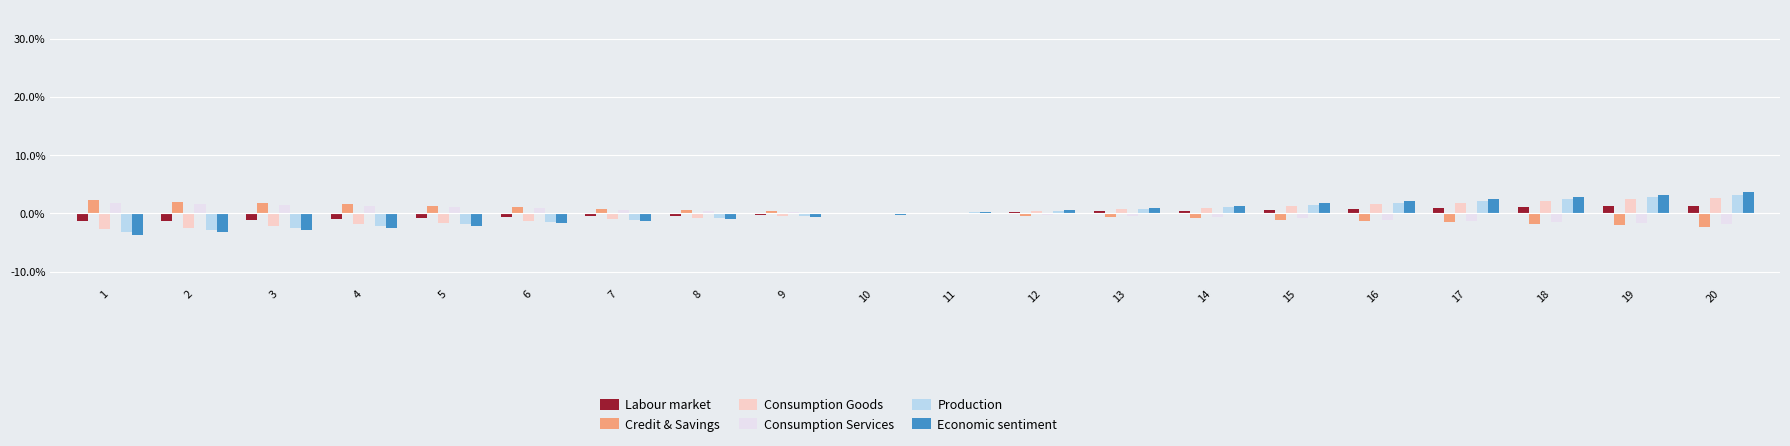

What are all the series names shown in the legend?

Labour market, Credit & Savings, Consumption Goods, Consumption Services, Production, Economic sentiment